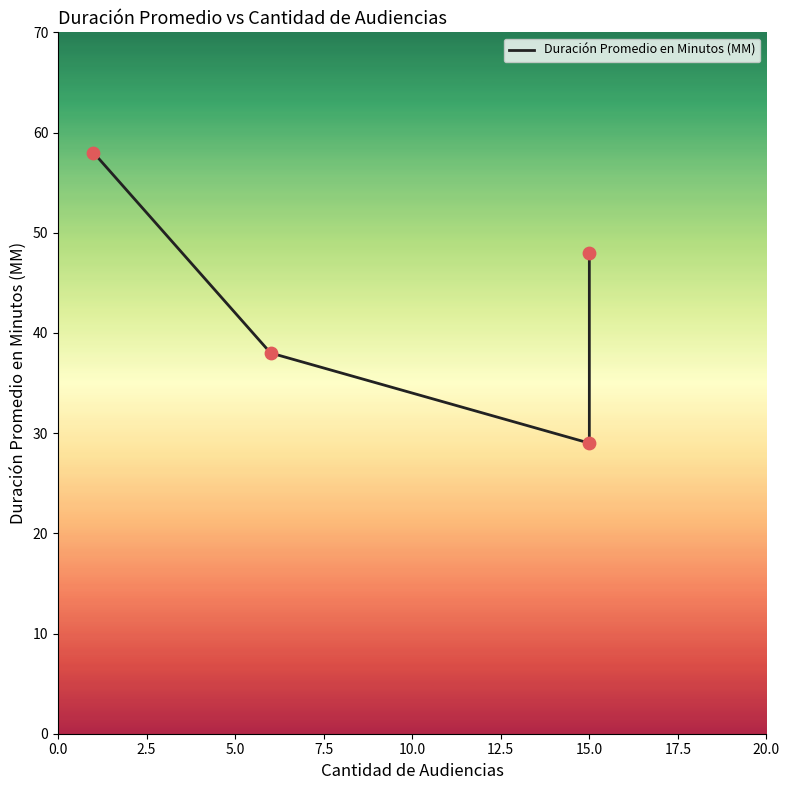

What is the change in value from 0.0 to 5.0?

-29